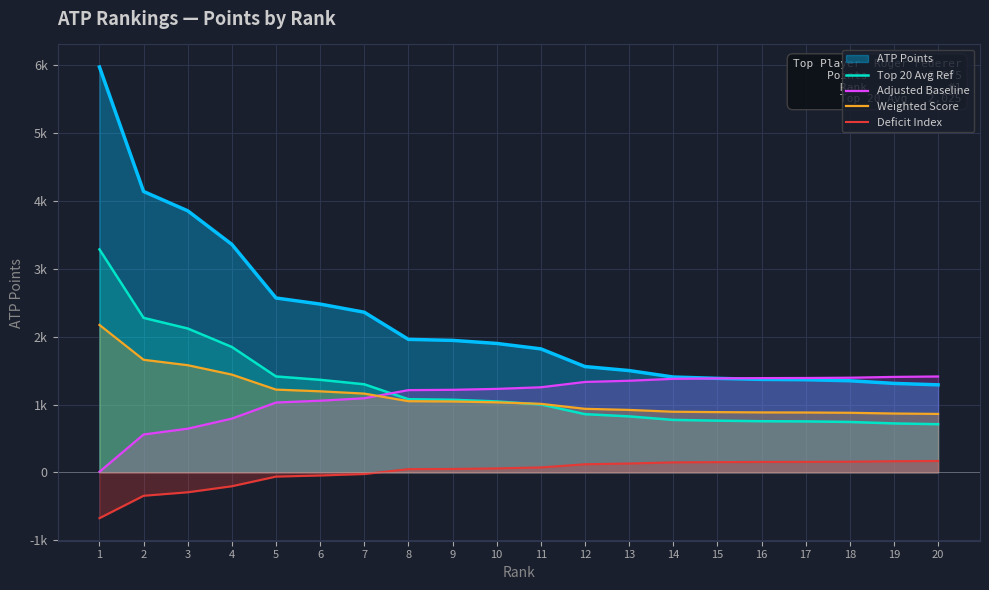

Is the value of Adjusted Baseline at 10 greater than the value of Weighted Score at 14?

Yes